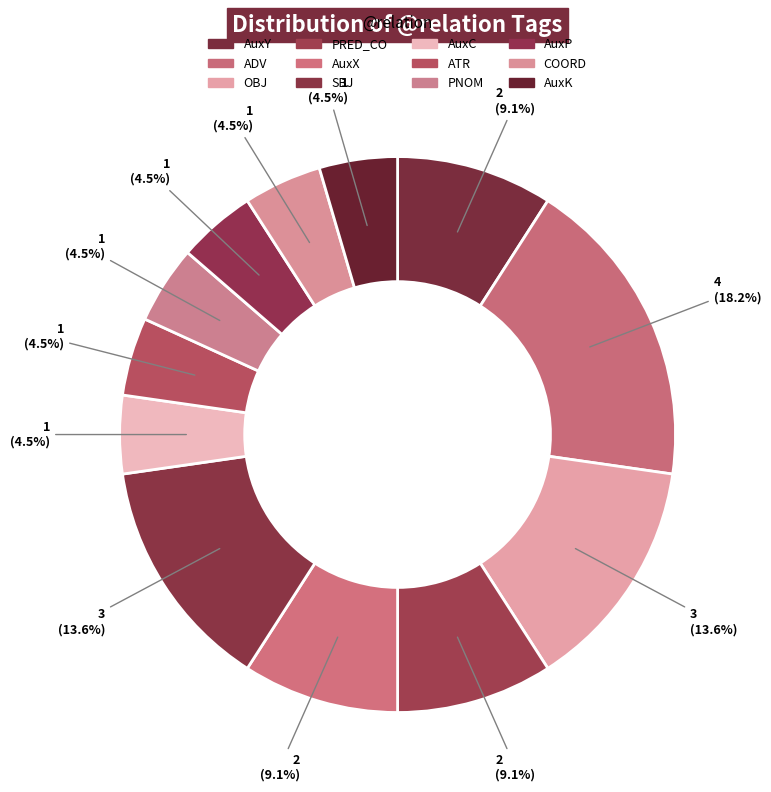

How many slices are in this pie chart?

12